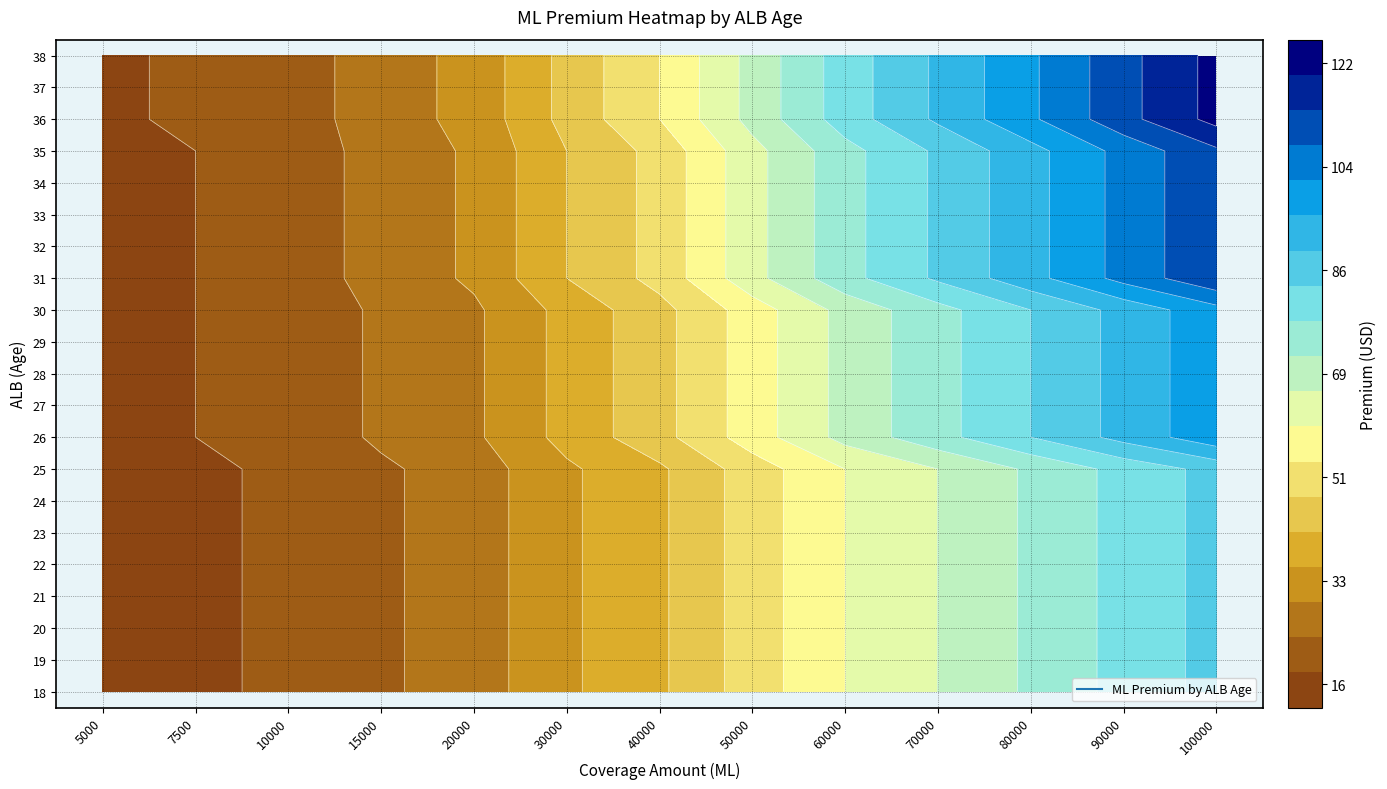

At which category is the sum across all series the highest?

100000